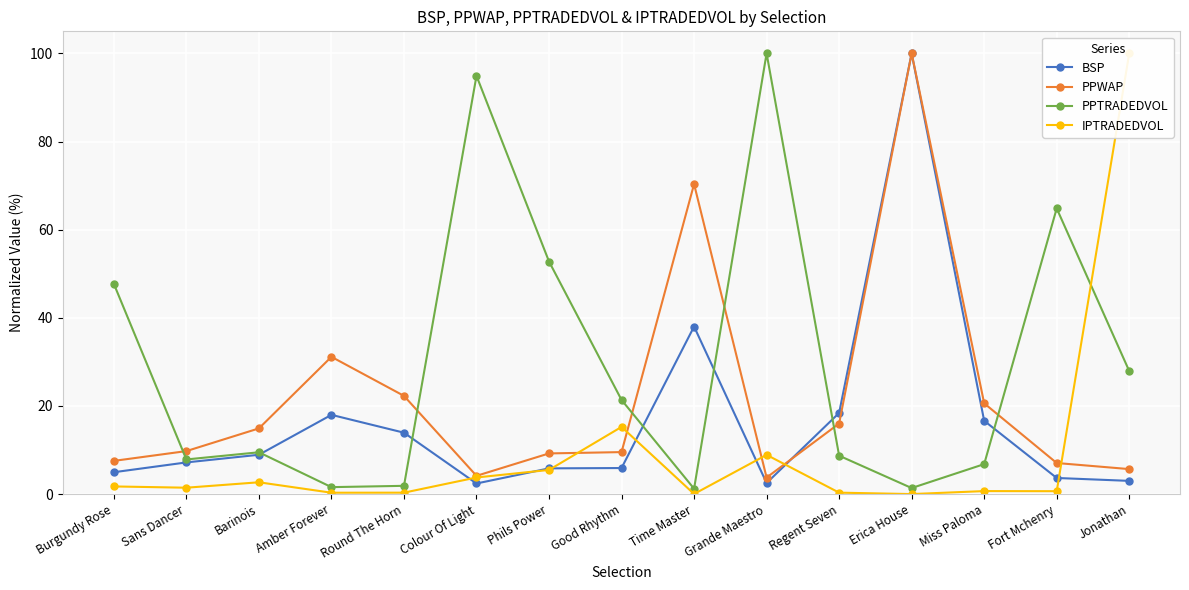

True or false: IPTRADEDVOL and BSP cross at least once.

True